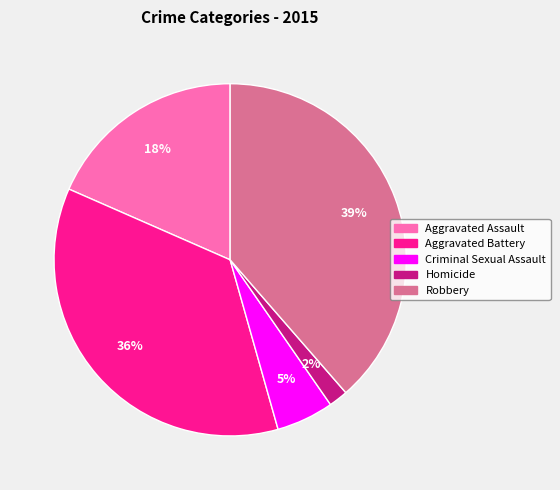

Between Aggravated Assault and Homicide, which is larger?

Aggravated Assault